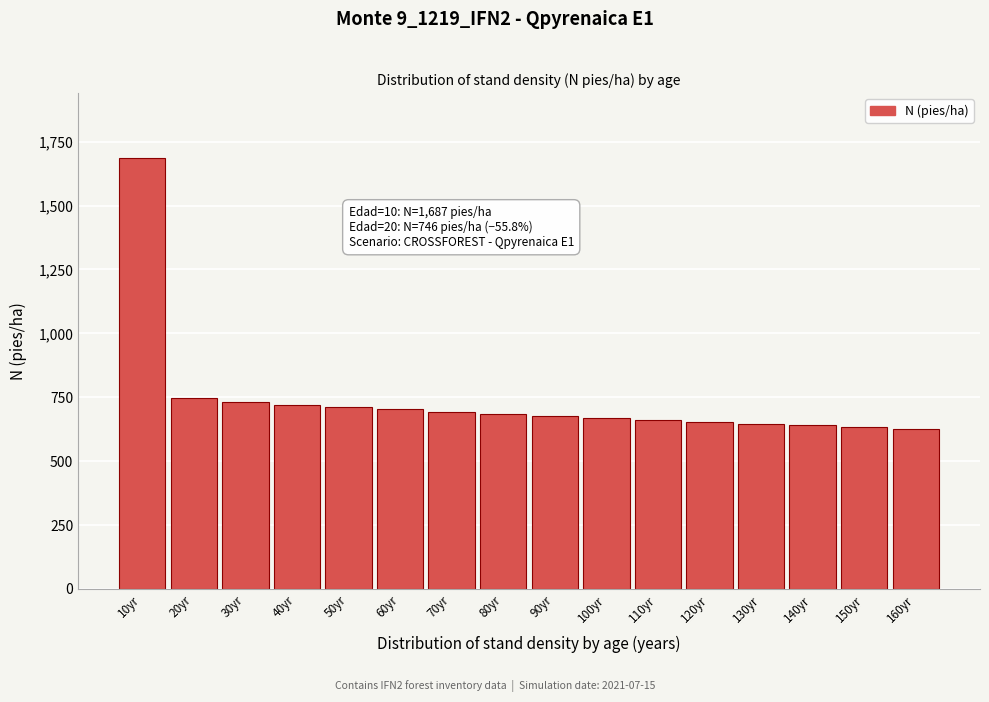

Which has a higher value, 10yr or 50yr?

10yr